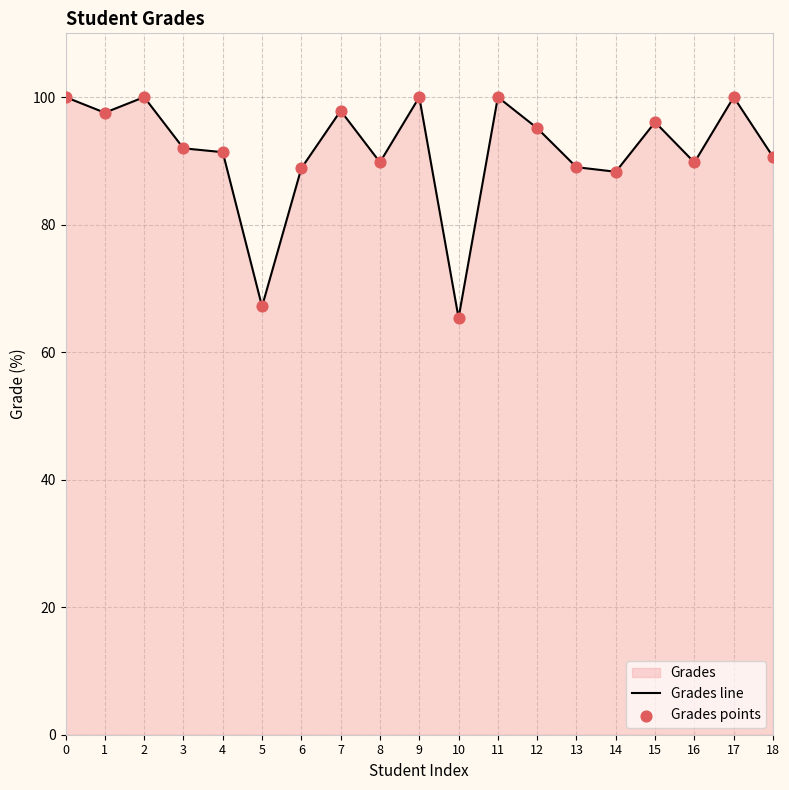

Which series has the largest Y range (max minus min)?

Grades line